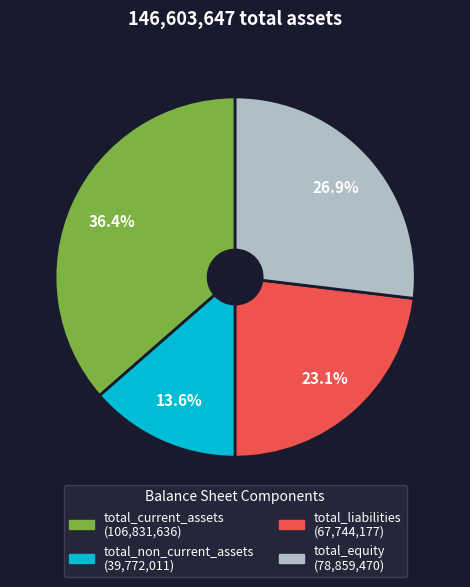

What is the largest slice in the pie chart?

total_current_assets